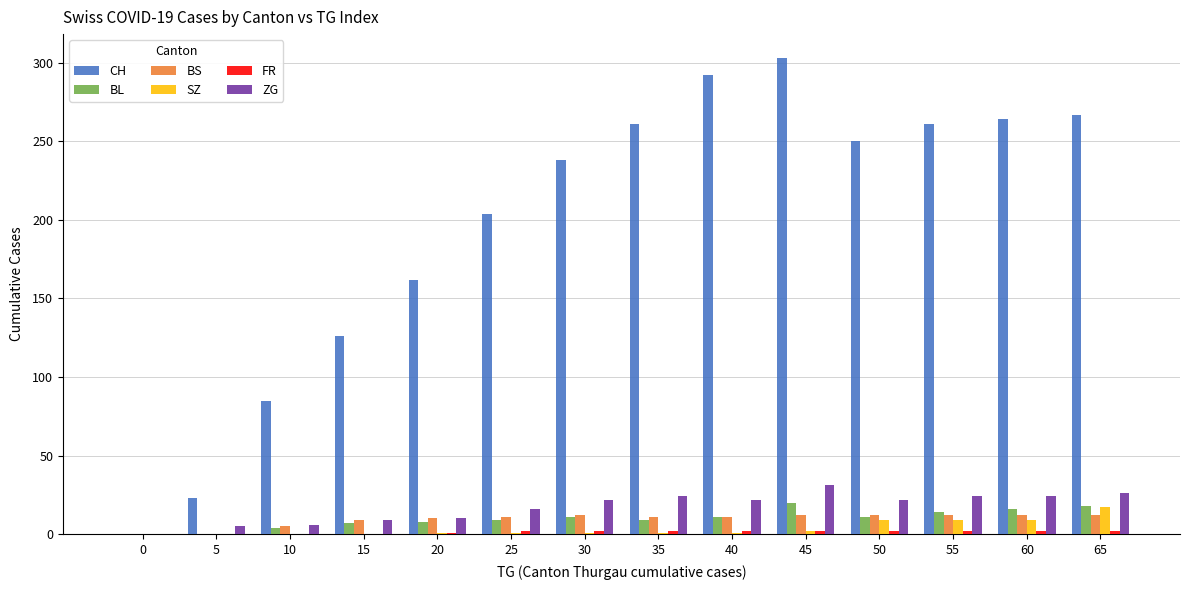

What is the total value across all series at 15?

151